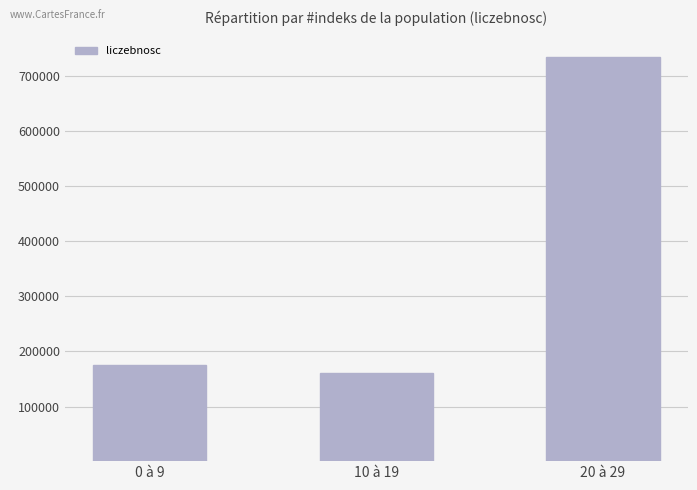

Are the bars horizontal?

No